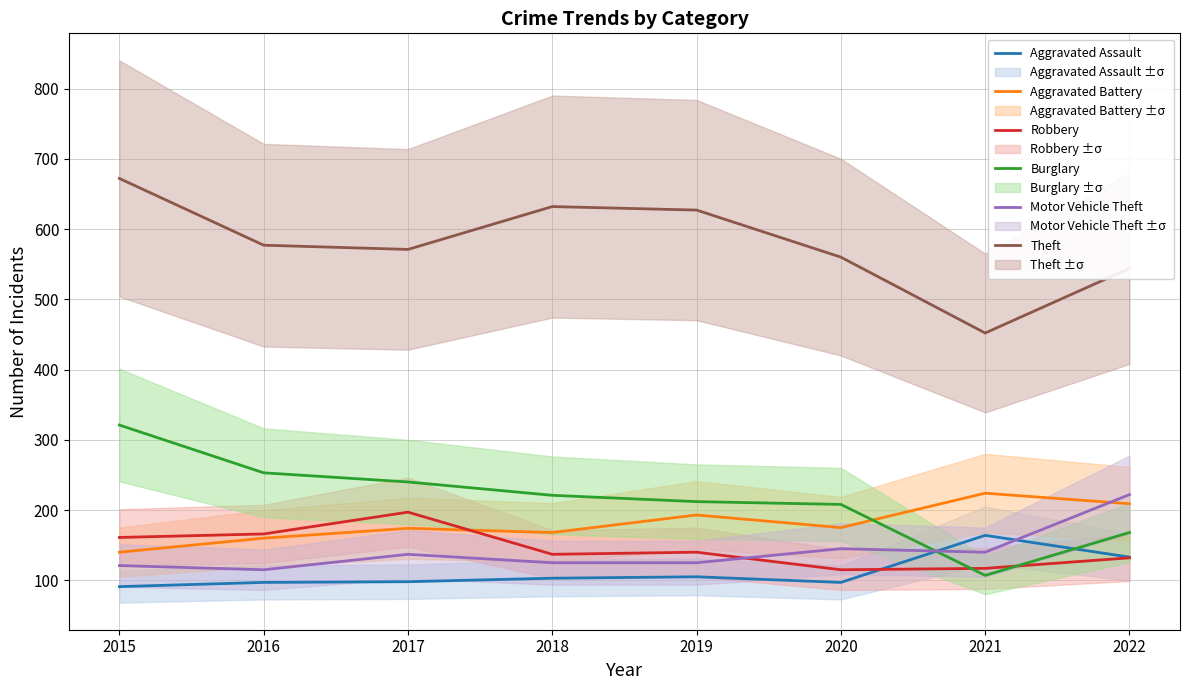

Which series has the largest total across all categories?

Theft